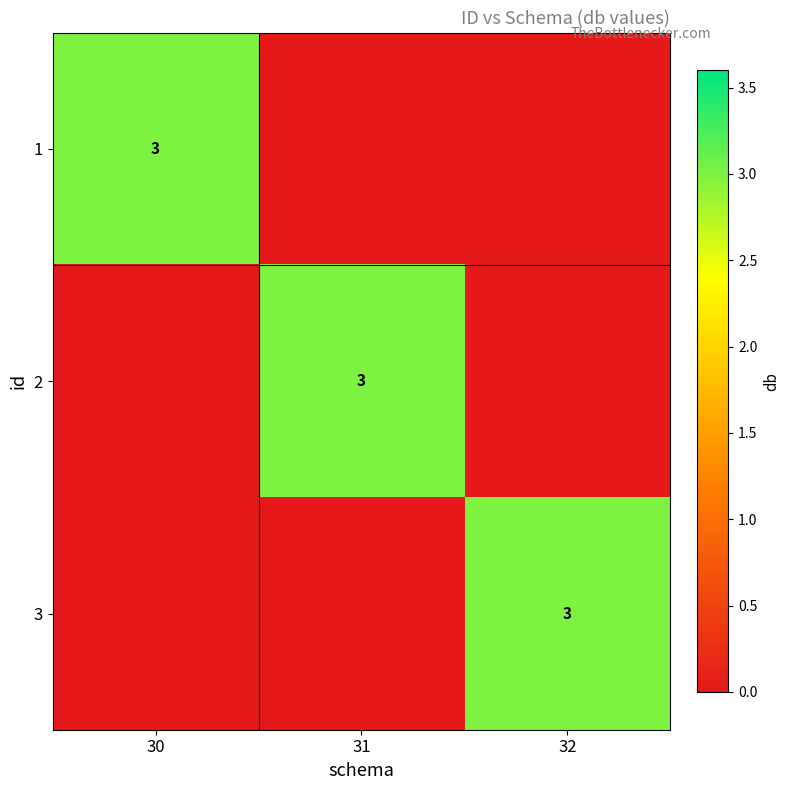

The 2 series shows 1 at 31. True or false?

False